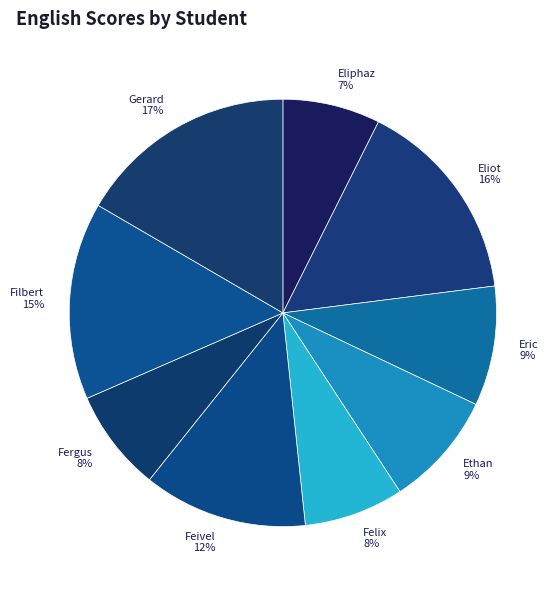

How many segments does this pie chart have?

9